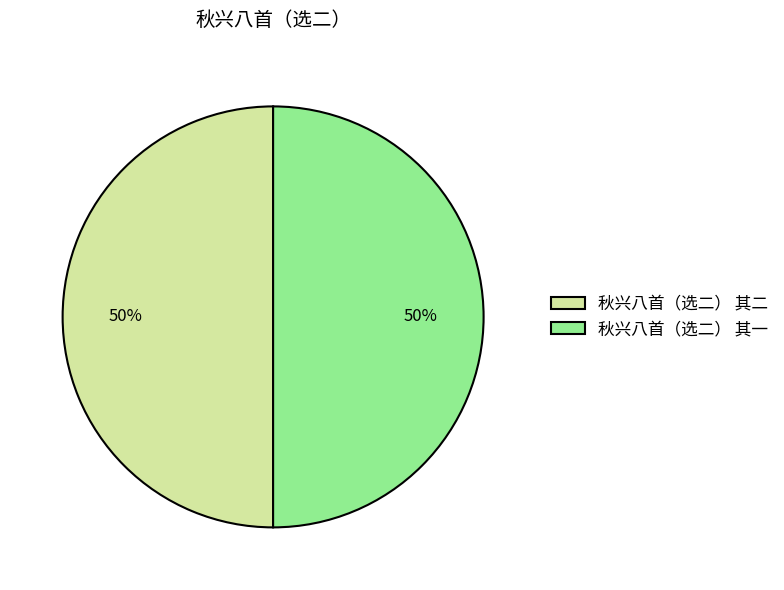

To the nearest percent, what is the average slice percentage?

50%